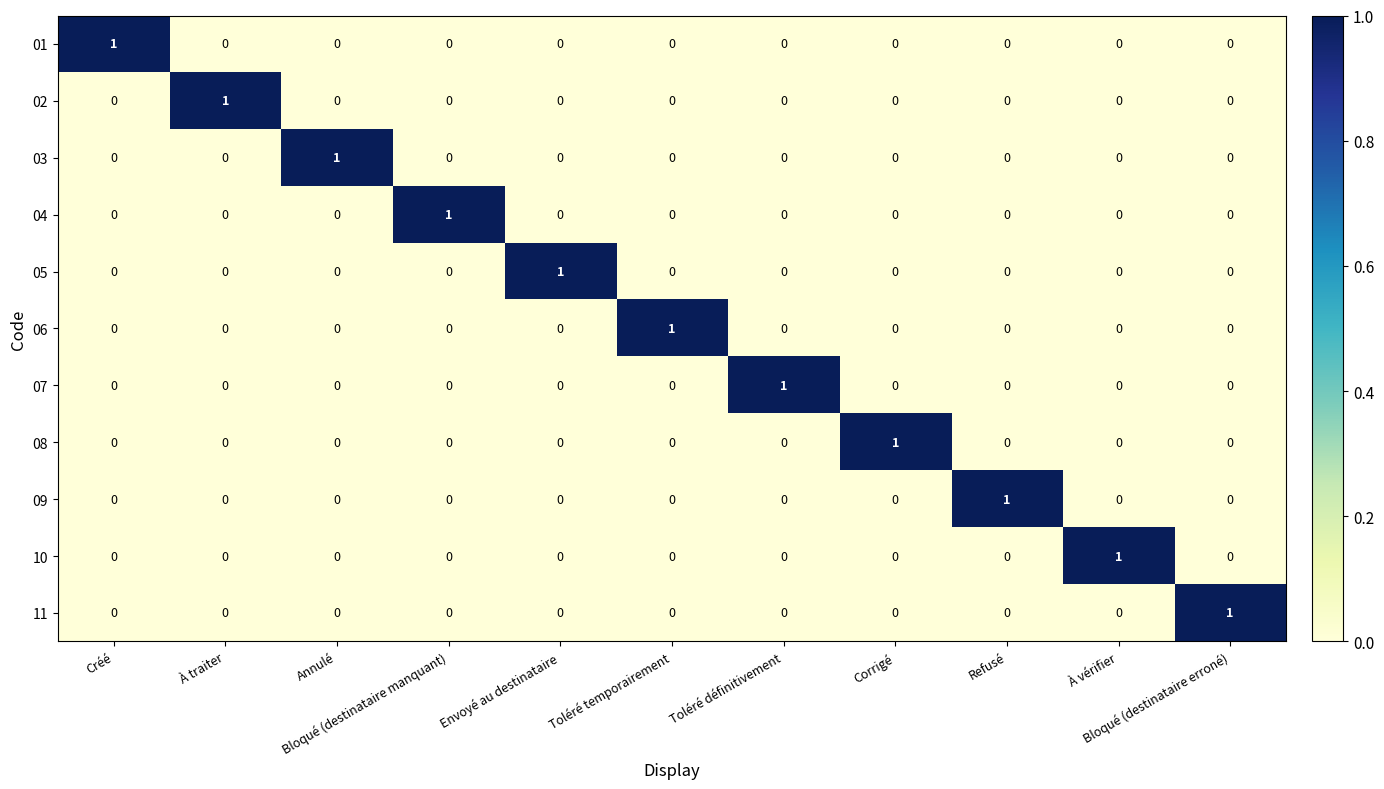

How many data points does each series have?

11